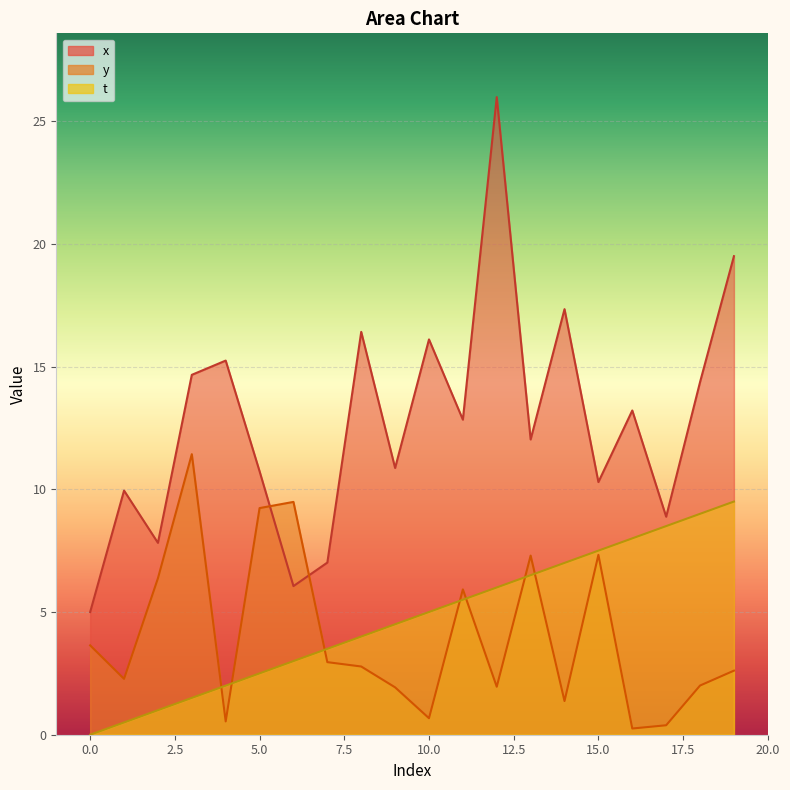

What is the maximum value shown in the chart?

26.0